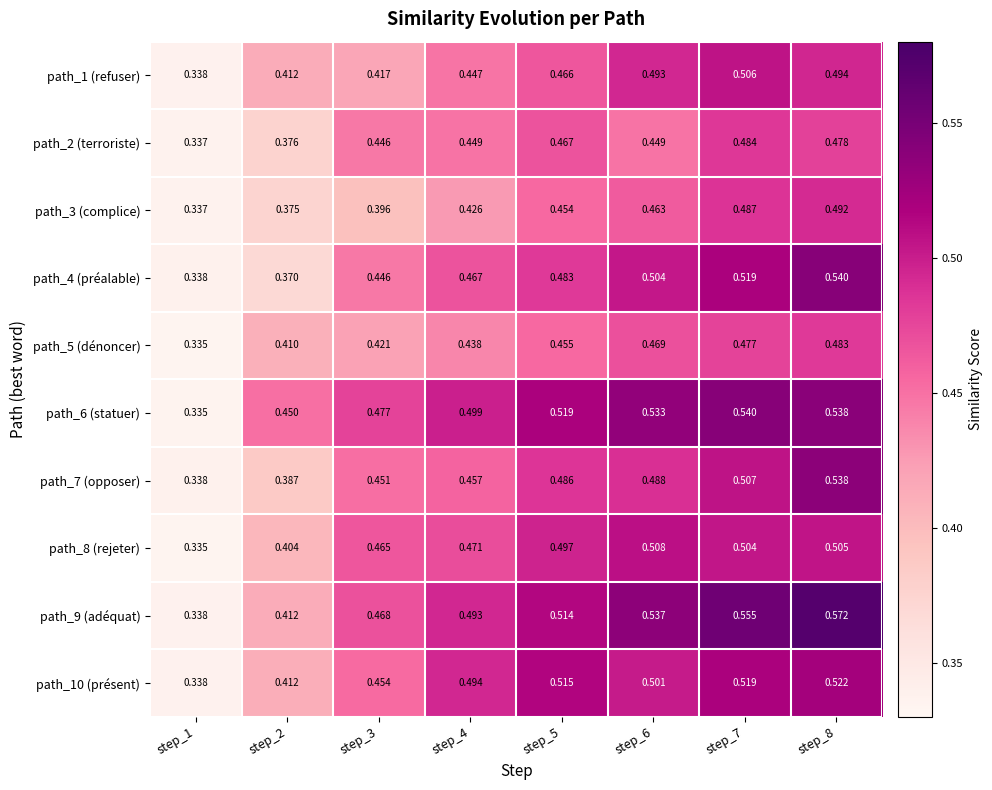

Is the value of path_7 (opposer) at step_3 greater than the value of path_4 (préalable) at step_7?

No